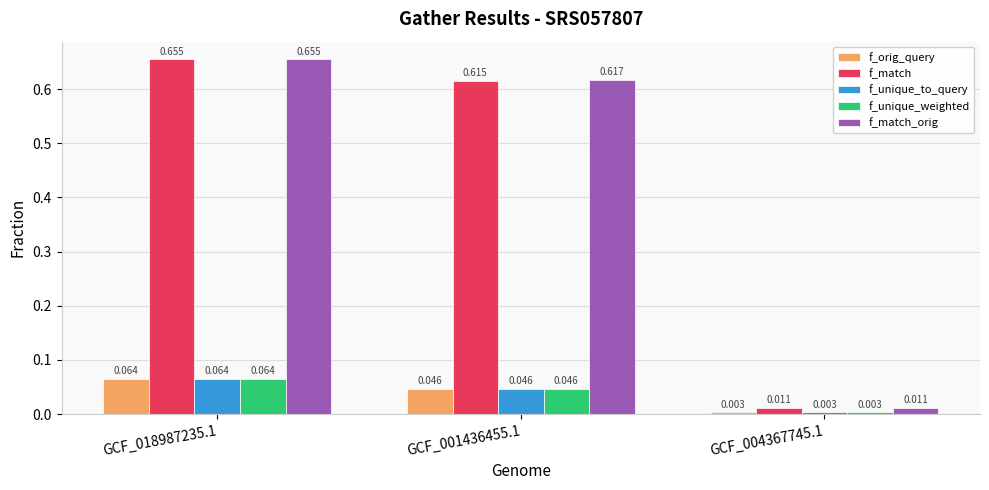

What position from the right is GCF_004367745.1?

1